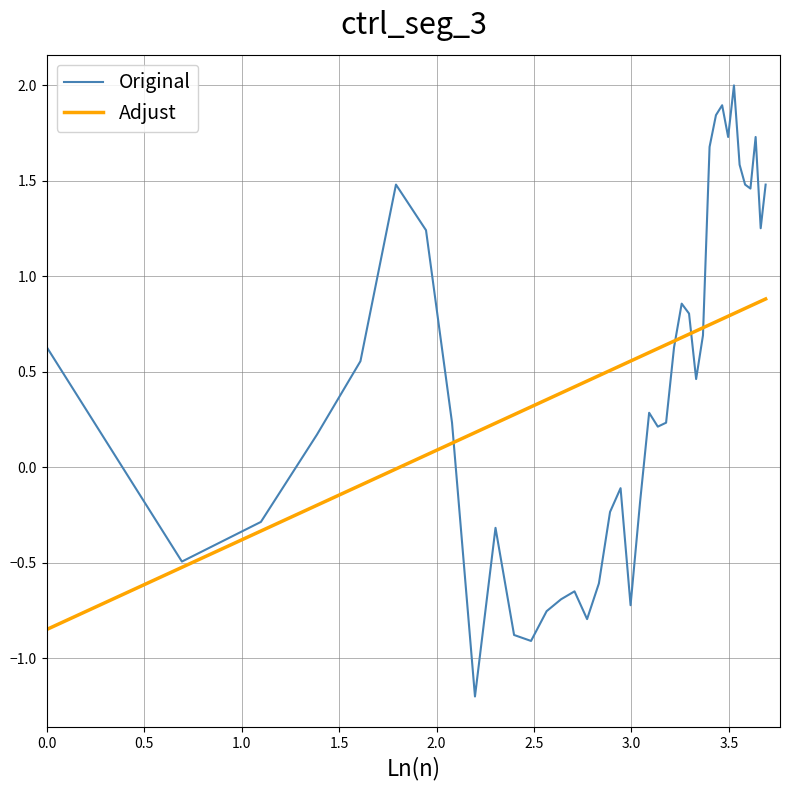

True or false: Adjust and Original intersect in this chart.

True